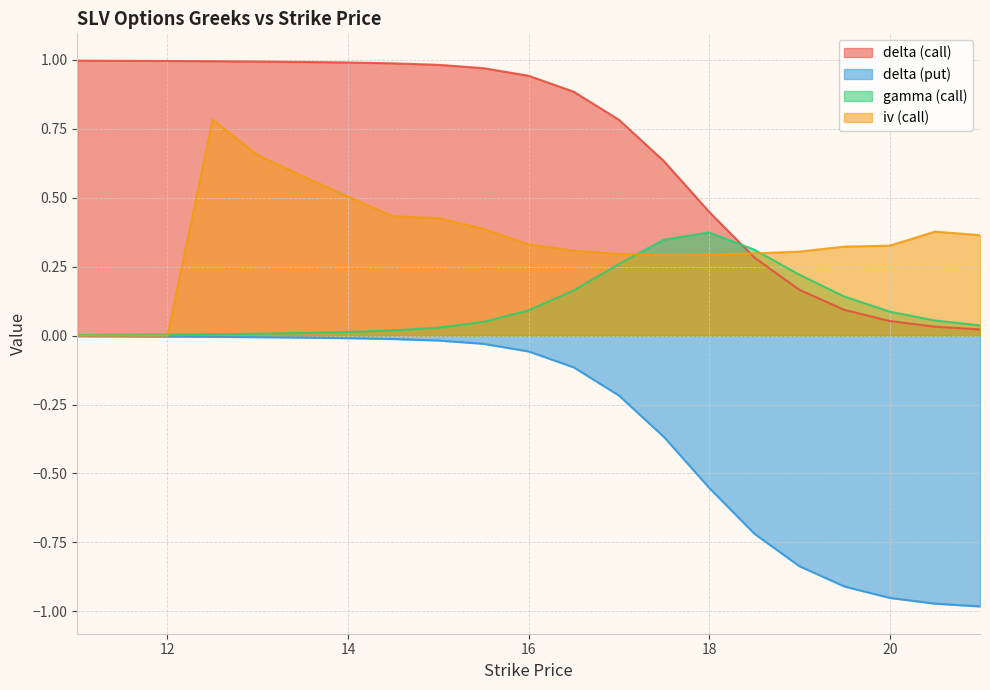

What value does the delta (call) series have at 19.5?

0.1